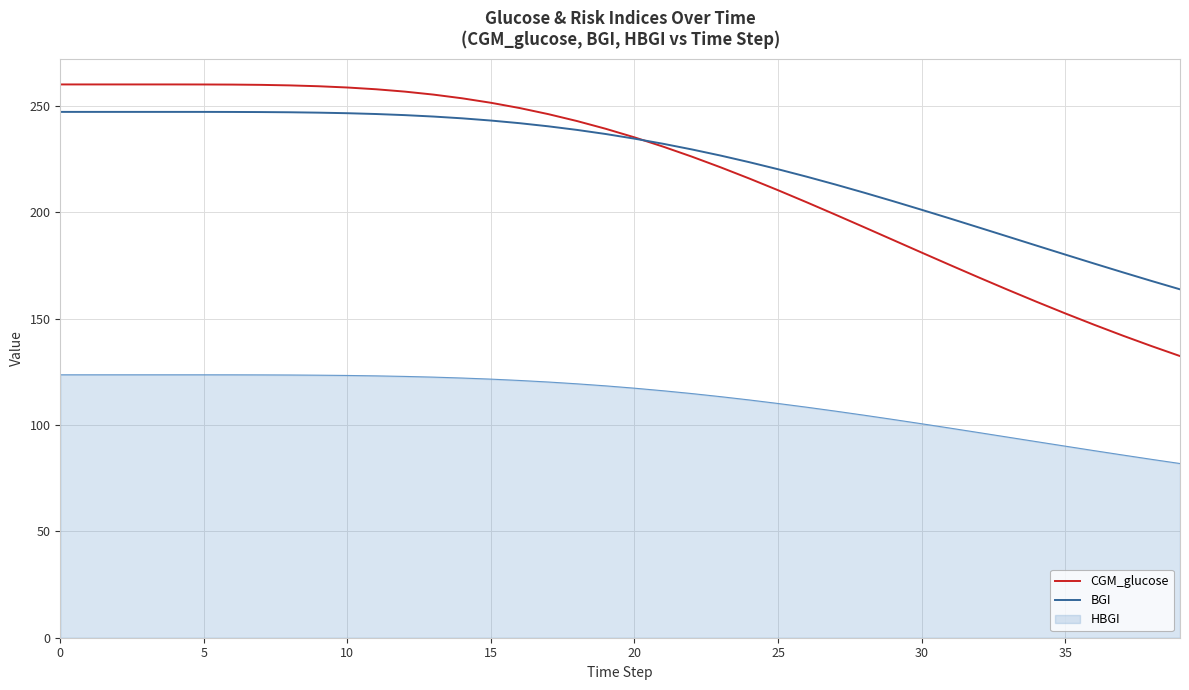

What is the sum of all BGI values?

8930.8